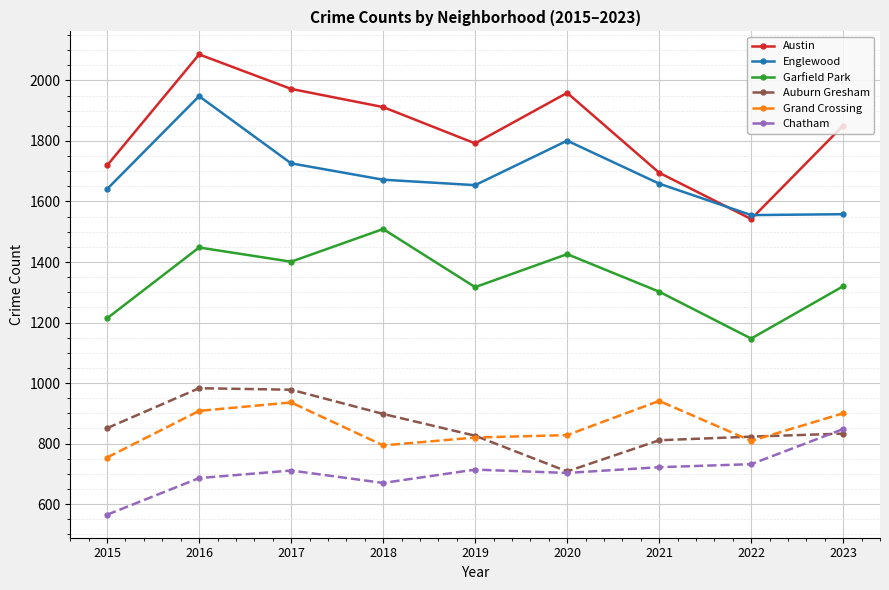

At which label does Garfield Park first exceed 1320?

2016